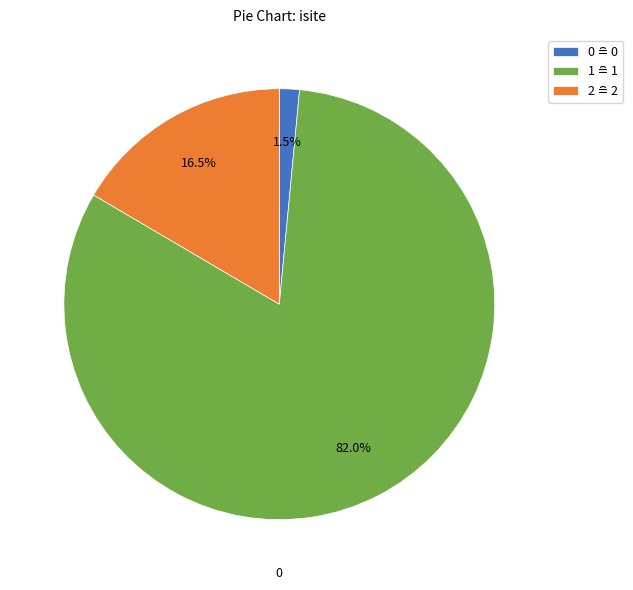

How many slices are in this pie chart?

3